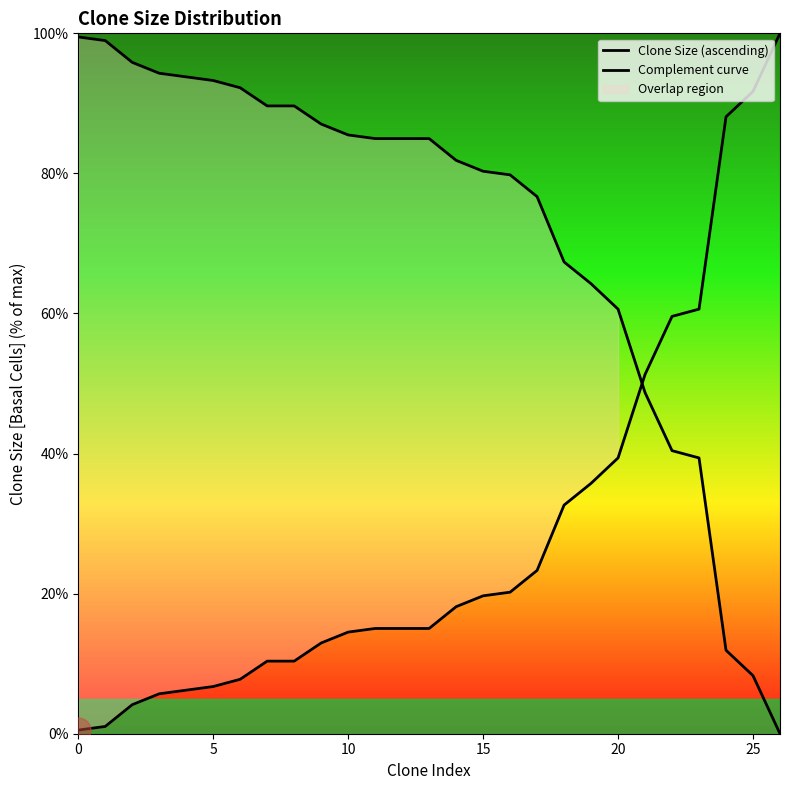

How many series are shown in this chart?

2